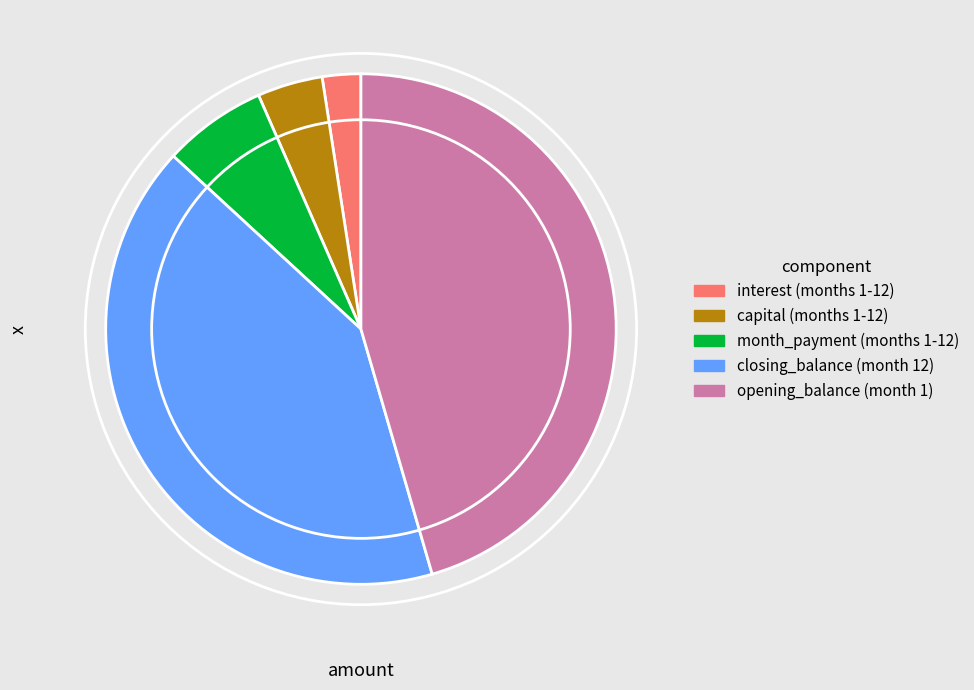

Is there any slice that represents more than half of the pie?

No